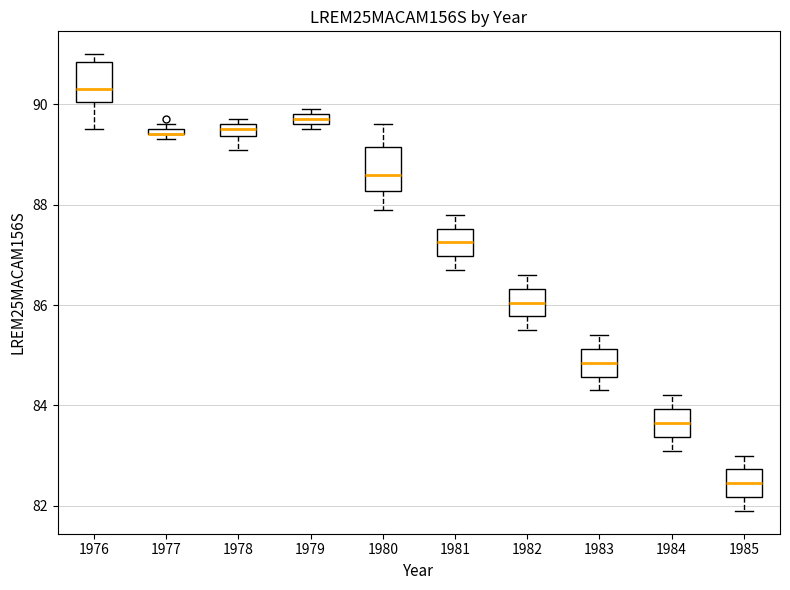

Where does the lower whisker of the box at x = 1983 end on the y-axis? The values are not printed on the chart, so give them approximately, as read against the axis.

84.4